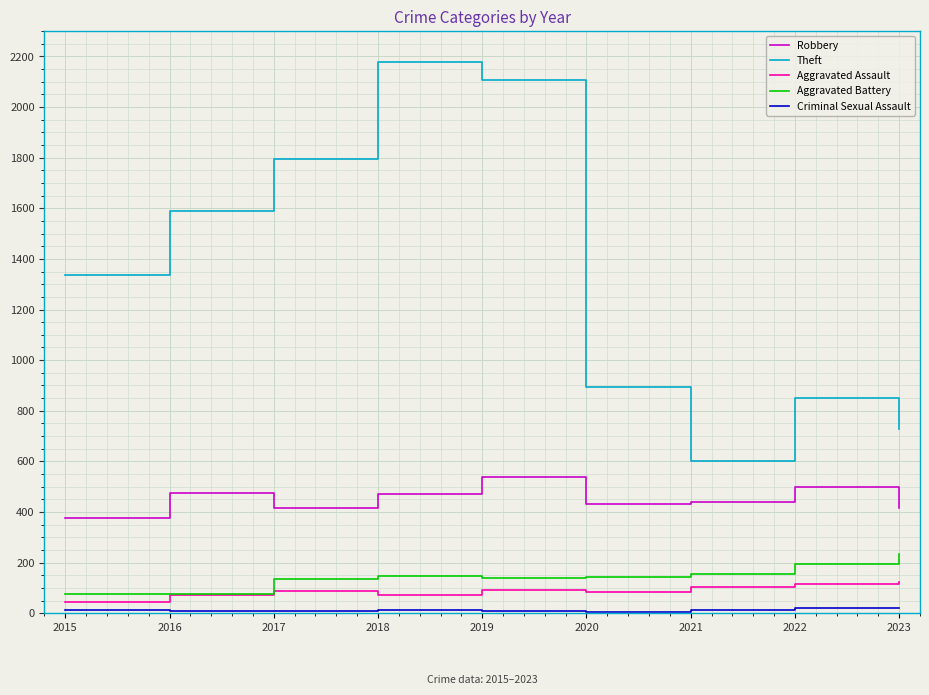

What is the total value across all series at 2016?

2218